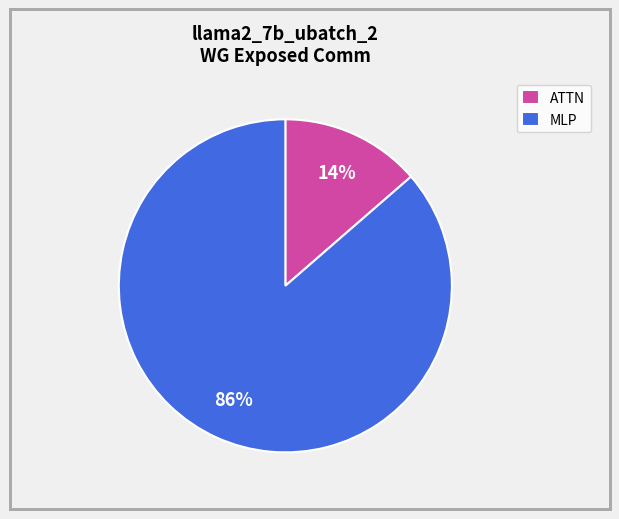

Combined, do MLP and ATTN account for over 50%?

Yes